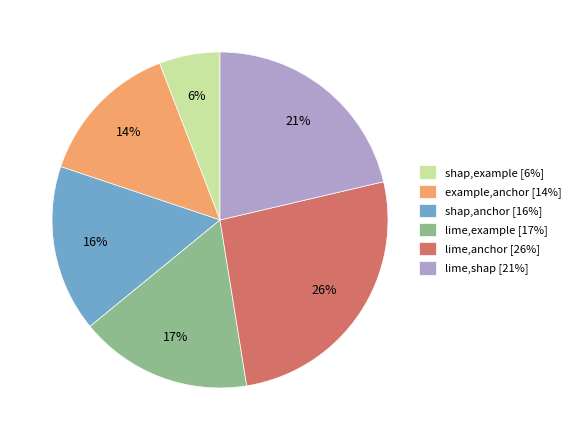

To the nearest percent, what is the difference between the largest and smallest slice percentages?

20%